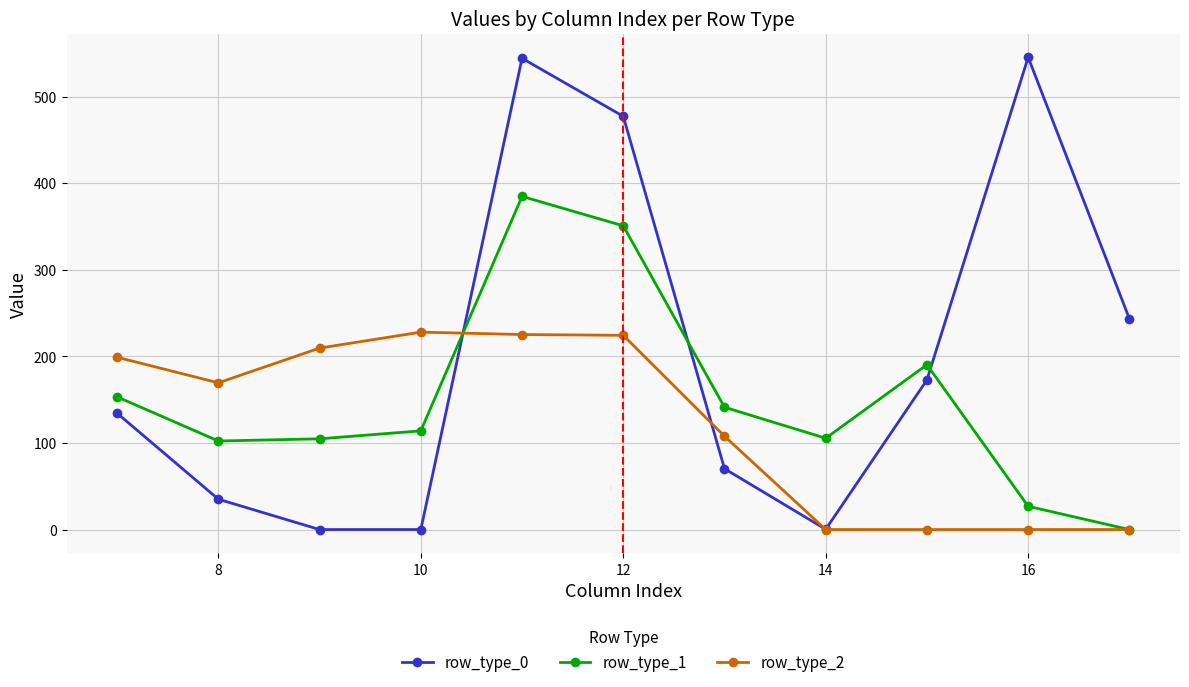

Does the chart have visible grid lines?

Yes